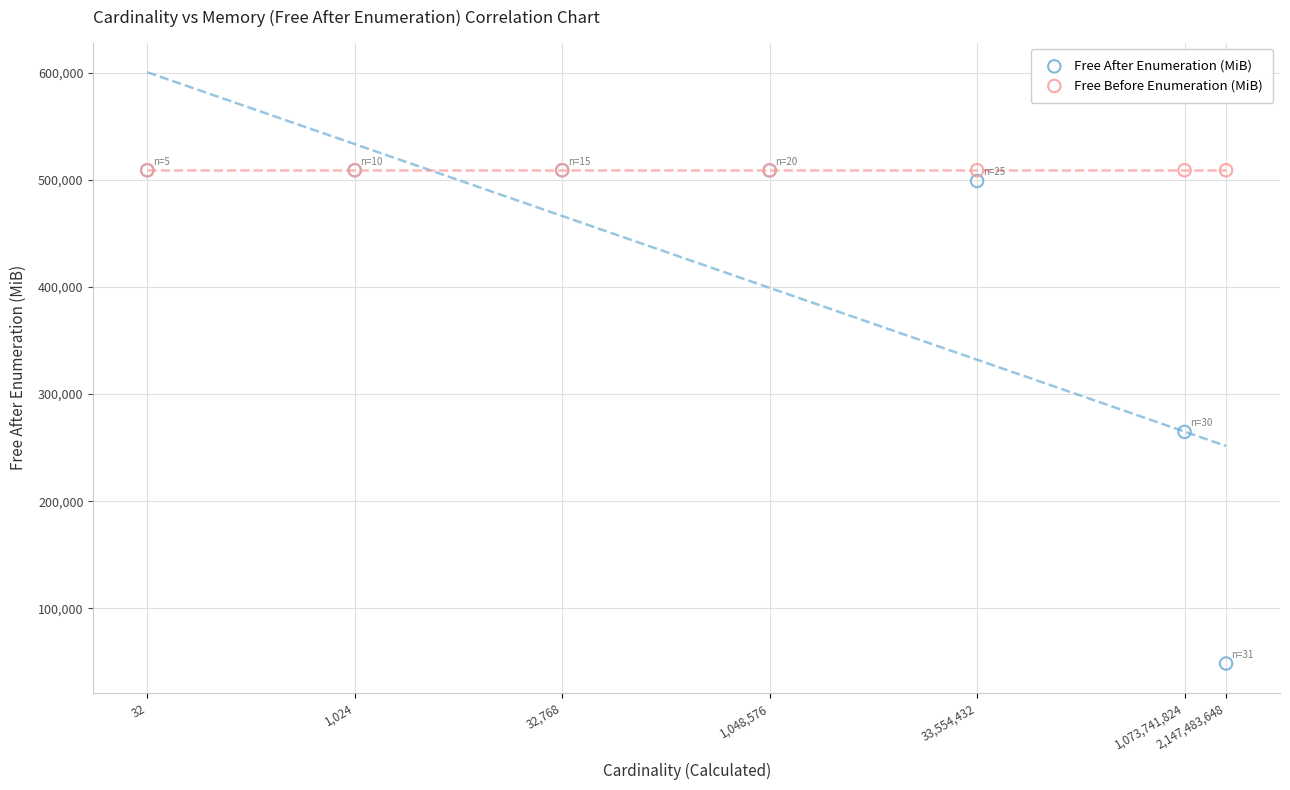

In the Free After Enumeration (MiB) series, what Y value is closest to 278792?

264767